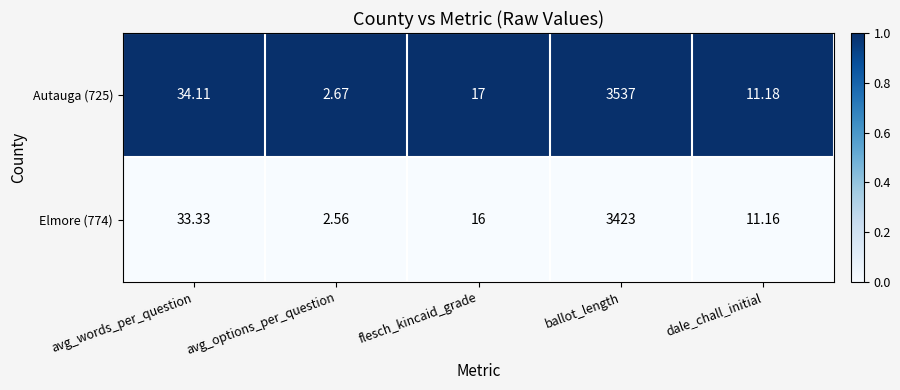

Rank the series by their average value, from lowest to highest.

Elmore (774), Autauga (725)